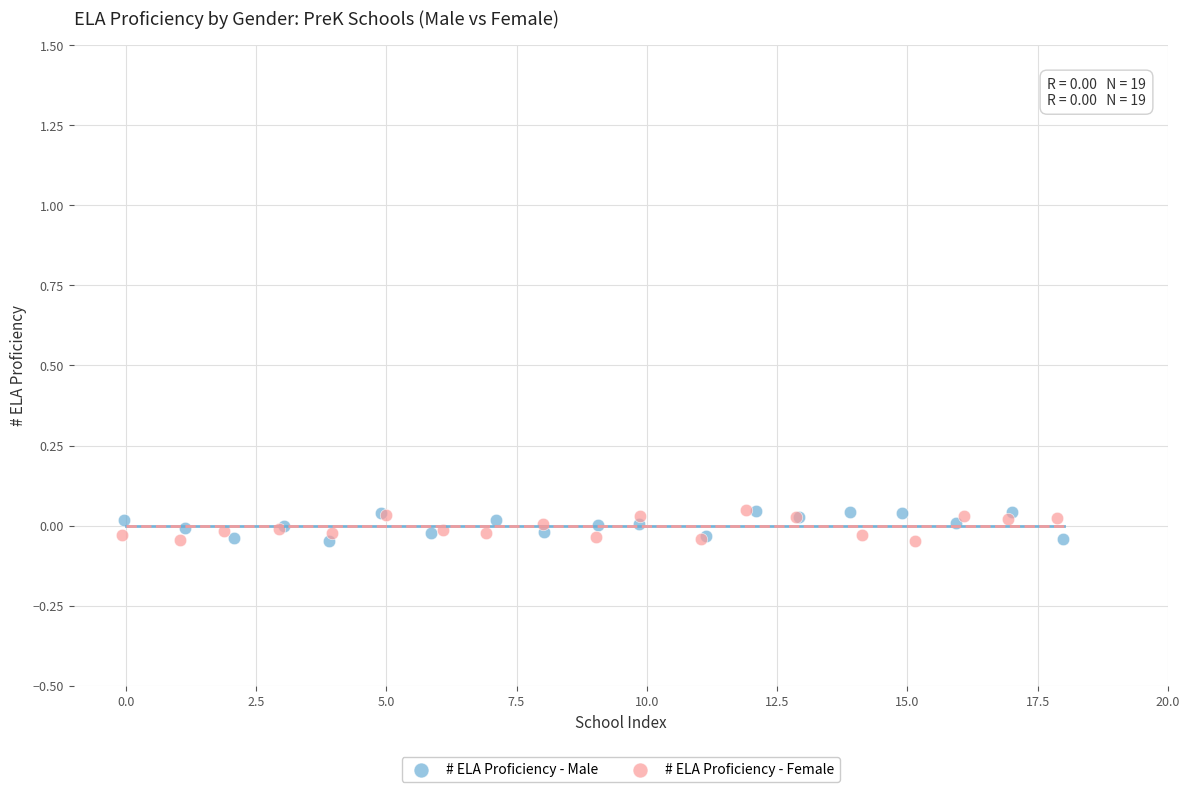

What are all the series names shown in the legend?

# ELA Proficiency - Male, # ELA Proficiency - Female